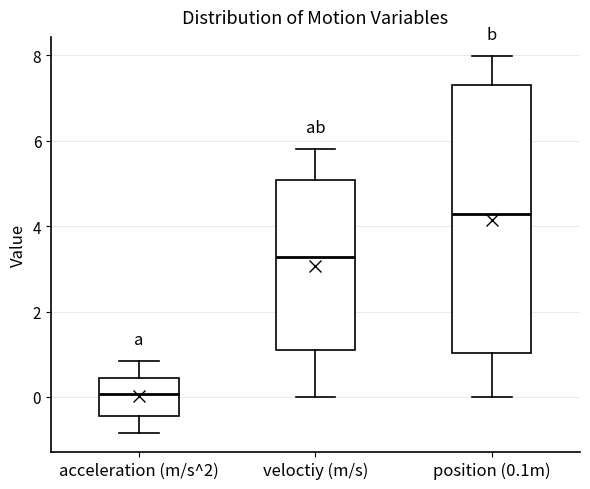

Which box is the tallest, from its lower edge to its upper edge?

position (0.1m)